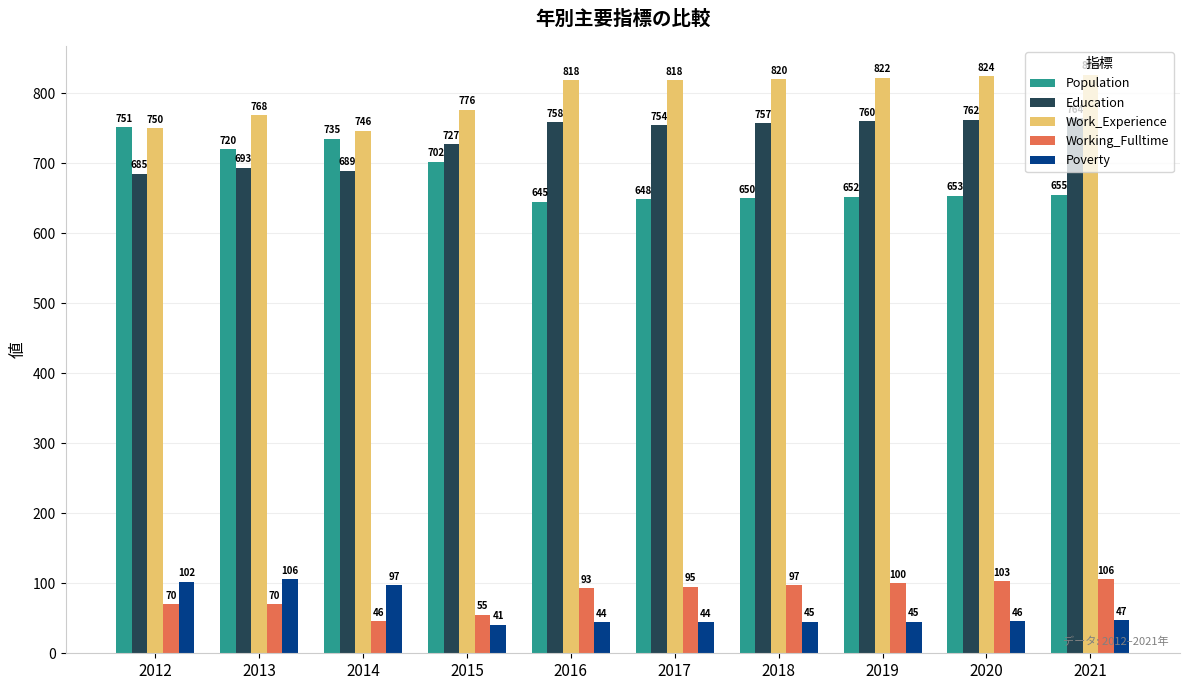

How many bars are there in total?

50